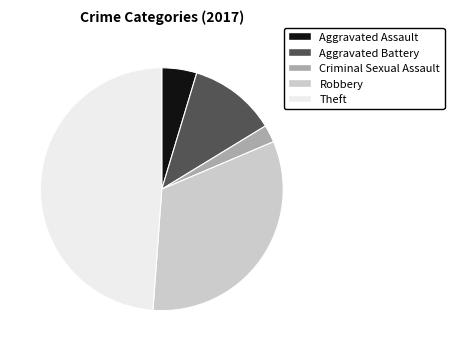

Which has a higher value, Aggravated Battery or Aggravated Assault?

Aggravated Battery